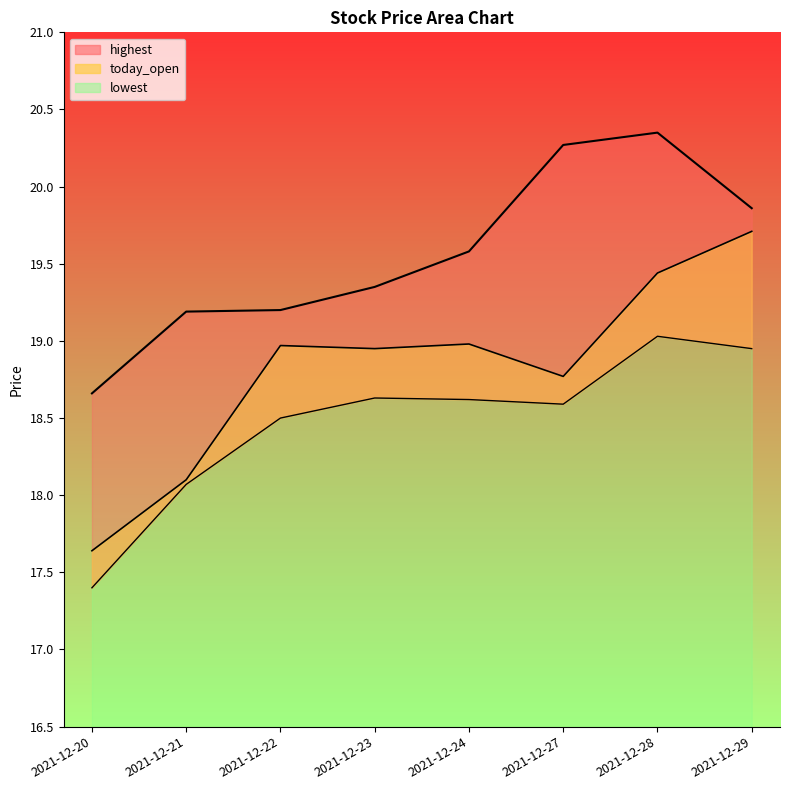

Reading left to right, transcribe all the data shown in this chart.

today_open: 17.6	18.1	19.0	18.9	19.0	18.8	19.4	19.7
highest: 18.7	19.2	19.2	19.4	19.6	20.3	20.4	19.9
lowest: 17.4	18.1	18.5	18.6	18.6	18.6	19.0	18.9